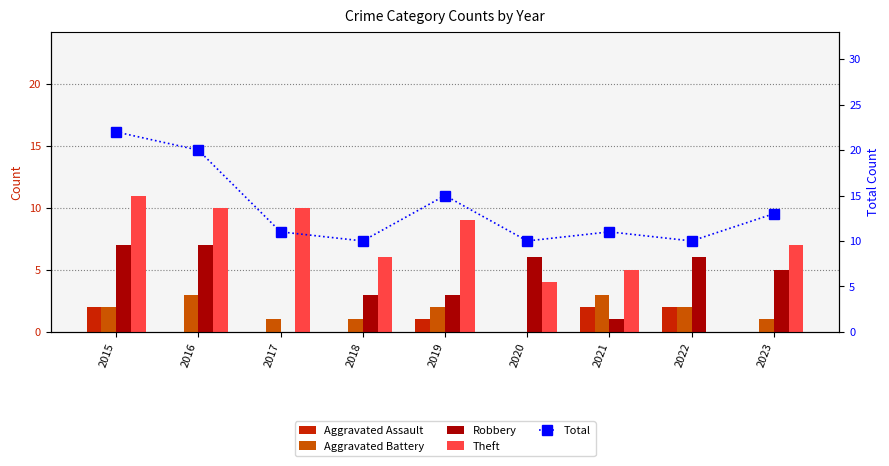

True or false: Robbery has a value of 1 at 2018.

False